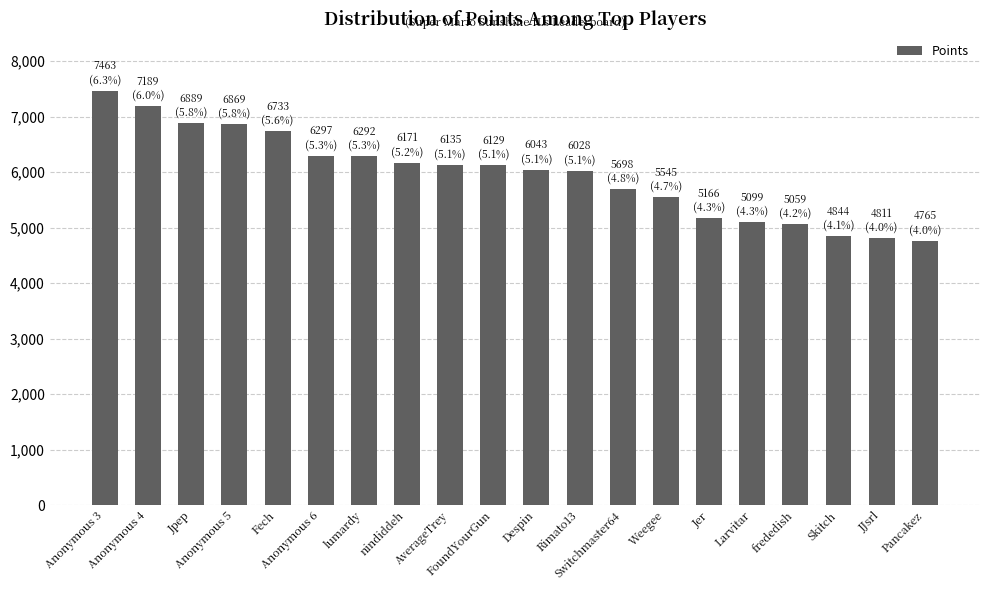

What is the label of the 16th bar from the left?

Larvitar